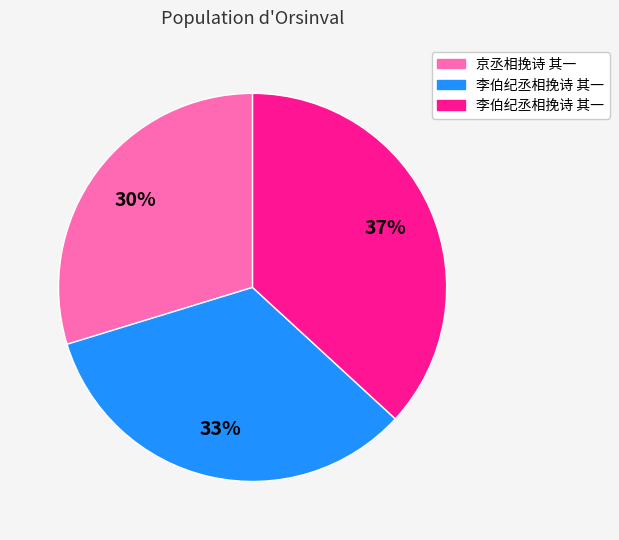

To the nearest percent, what is the difference between the largest and smallest slice percentages?

7%